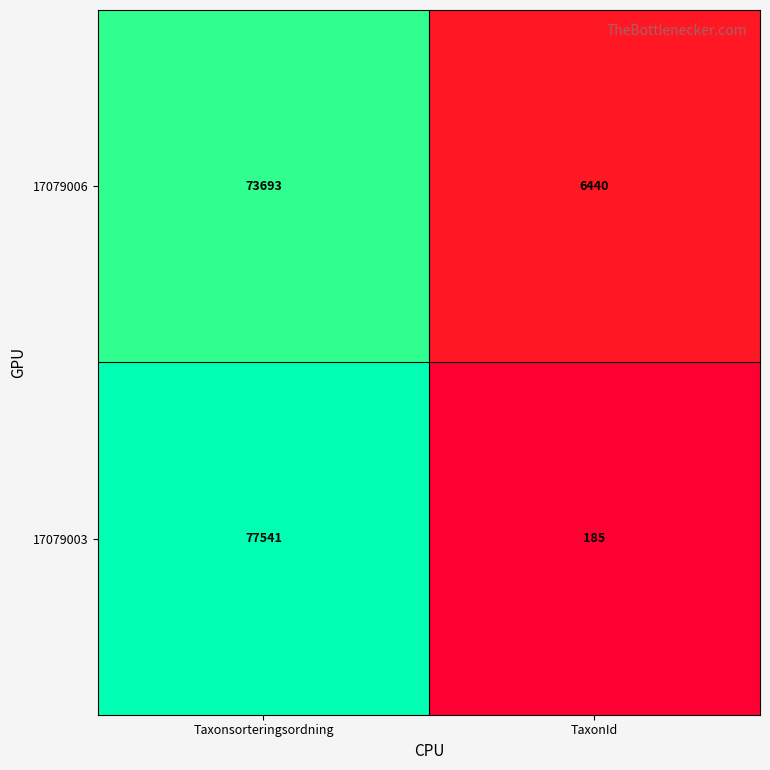

At which category is the sum across all series the highest?

Taxonsorteringsordning